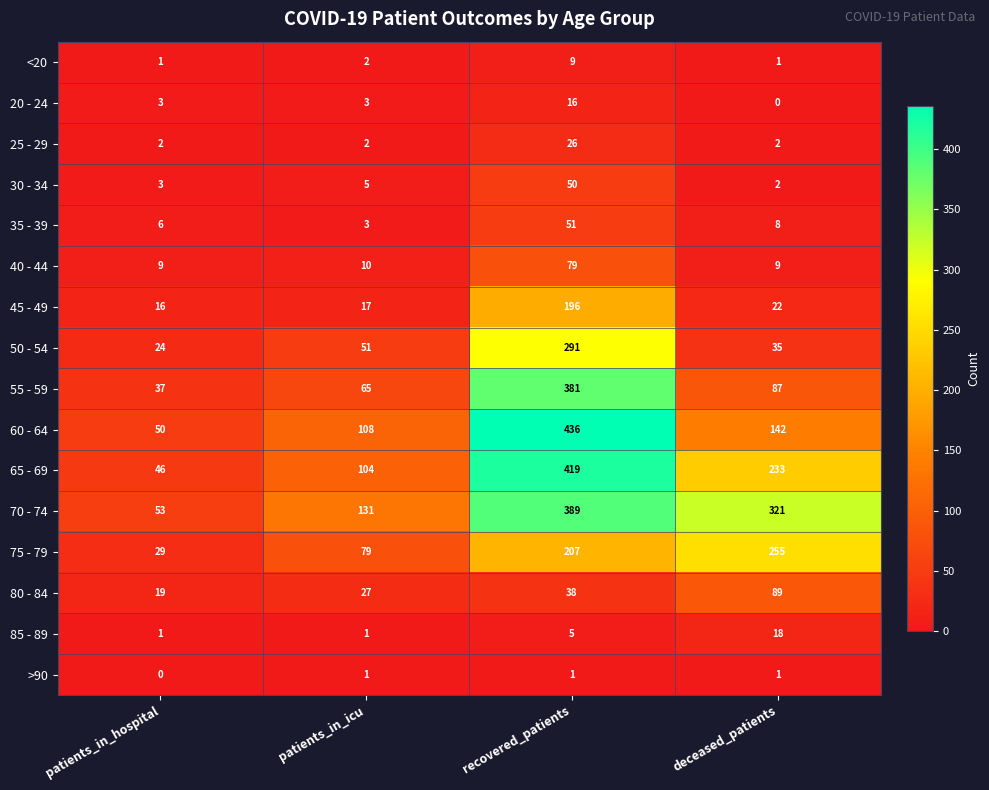

Rank the categories by 35 - 39 value from lowest to highest.

patients_in_icu, patients_in_hospital, deceased_patients, recovered_patients